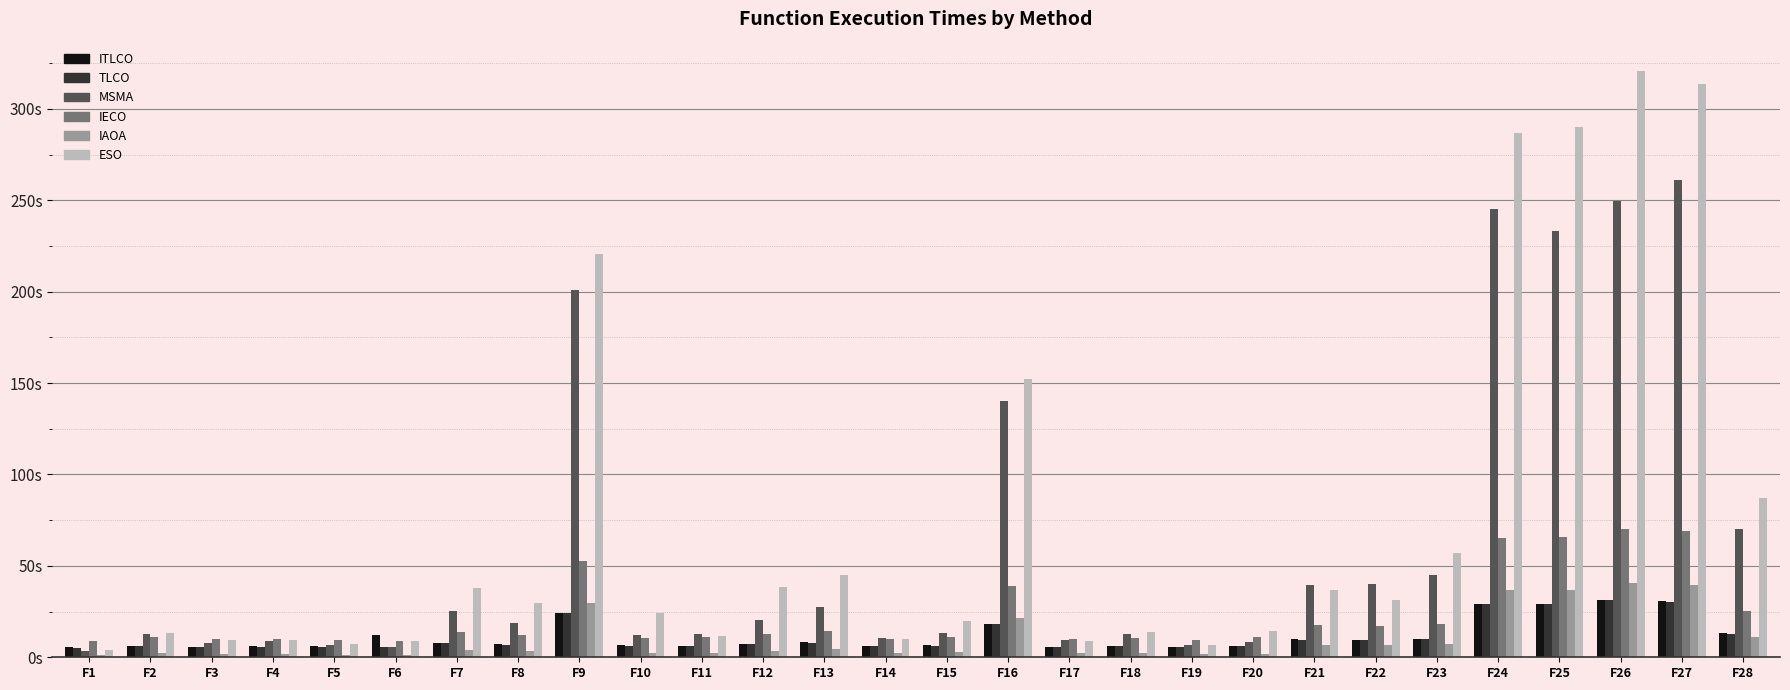

What are all the series names shown in the legend?

ITLCO, TLCO, MSMA, IECO, IAOA, ESO